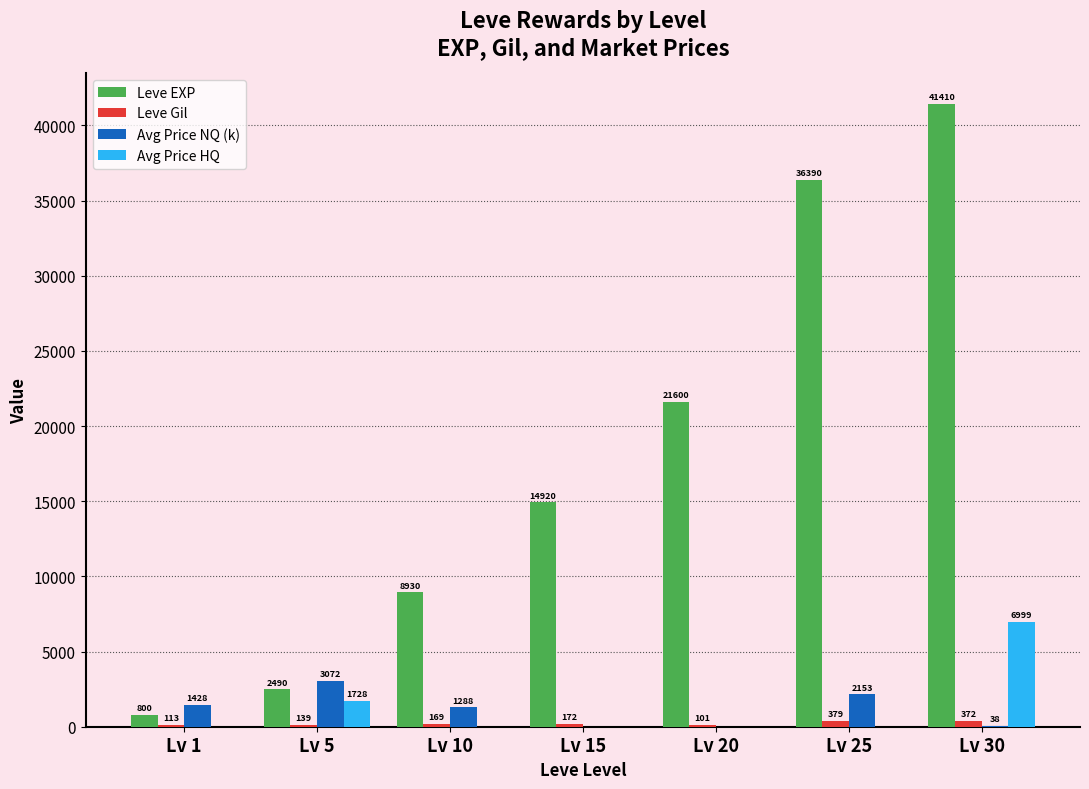

Which series changed the most between Lv 1 and Lv 15?

Leve EXP